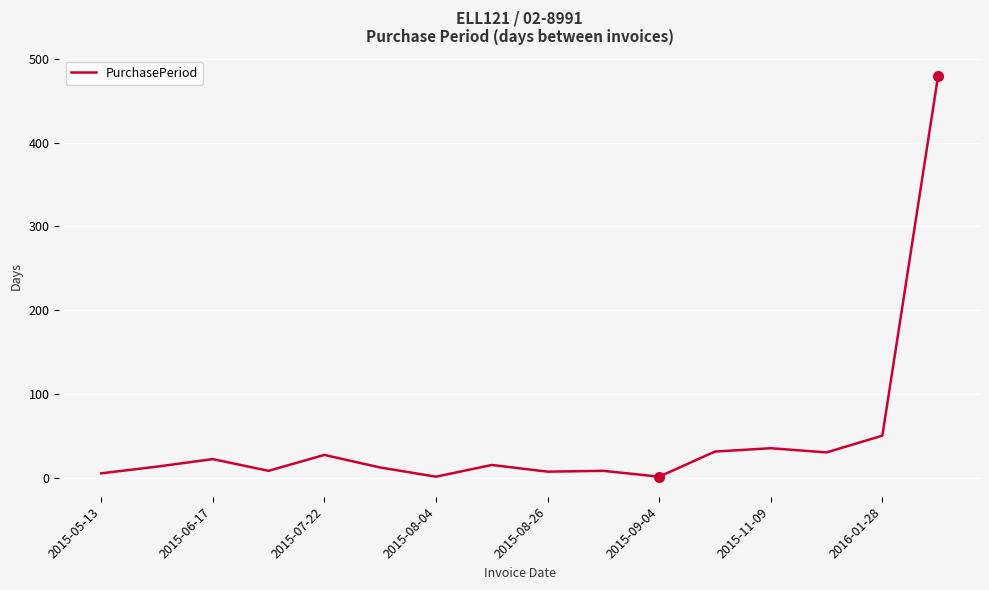

Does the chart have visible grid lines?

Yes